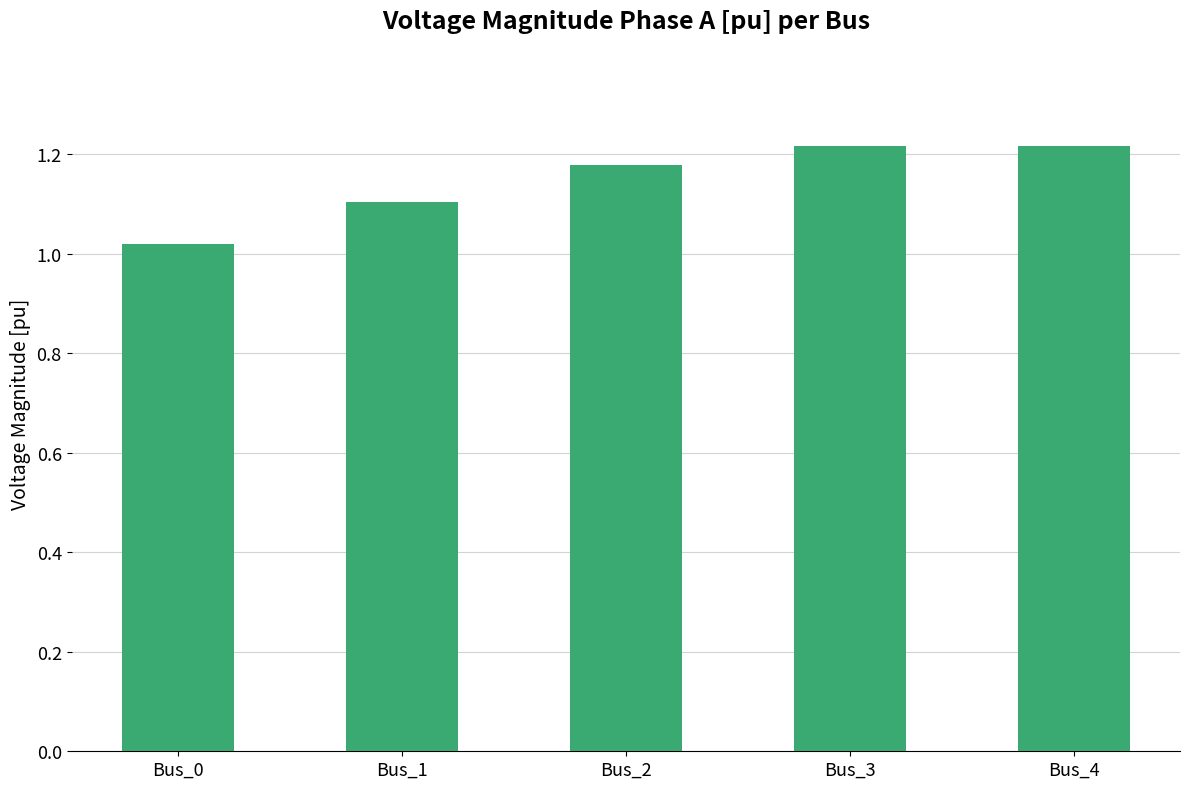

True or false: the data shows 2.2 at Bus_4.

False